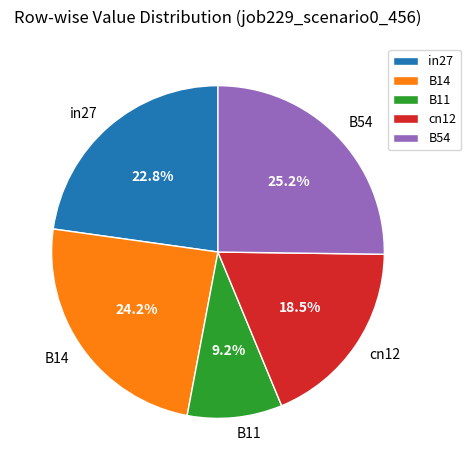

Which slice is the largest?

B54